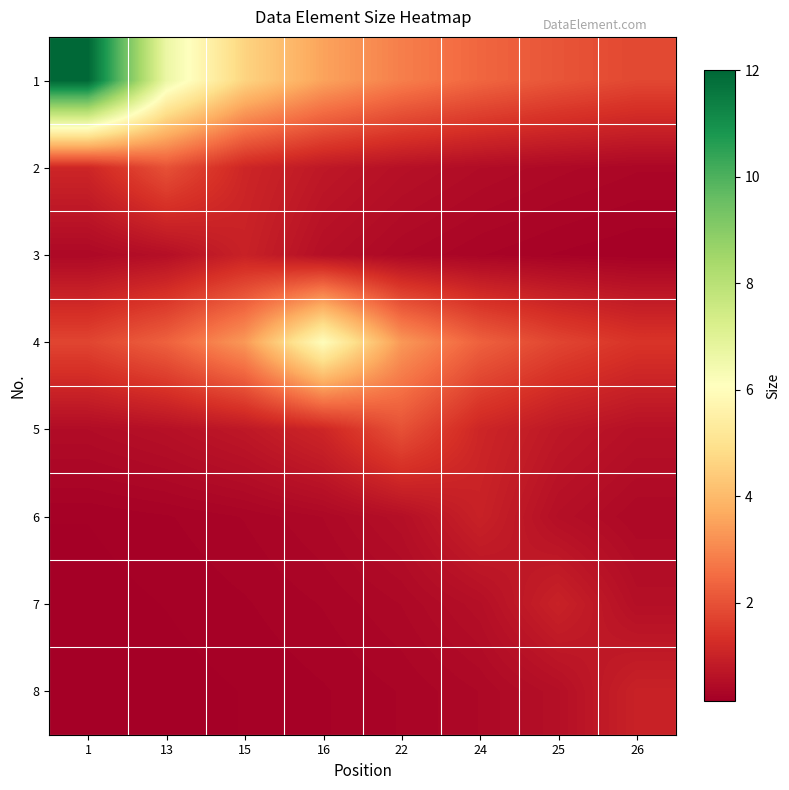

Reading left to right, list all the values displayed in this chart.

1: 1=12.0	13=6.7	15=4.6	16=3.5	22=2.9	24=2.4	25=2.1	26=1.8
2: 1=1.1	13=2.0	15=1.1	16=0.8	22=0.6	24=0.5	25=0.4	26=0.3
3: 1=0.4	13=0.6	15=1.0	16=0.6	22=0.4	24=0.3	25=0.2	26=0.2
4: 1=1.8	13=2.3	15=3.3	16=6.0	22=3.3	24=2.3	25=1.8	26=1.4
5: 1=0.5	13=0.6	15=0.8	16=1.1	22=2.0	24=1.1	25=0.8	26=0.6
6: 1=0.2	13=0.2	15=0.3	16=0.4	22=0.6	24=1.0	25=0.6	26=0.4
7: 1=0.2	13=0.2	15=0.2	16=0.3	22=0.4	24=0.6	25=1.0	26=0.6
8: 1=0.2	13=0.2	15=0.2	16=0.2	22=0.3	24=0.4	25=0.6	26=1.0